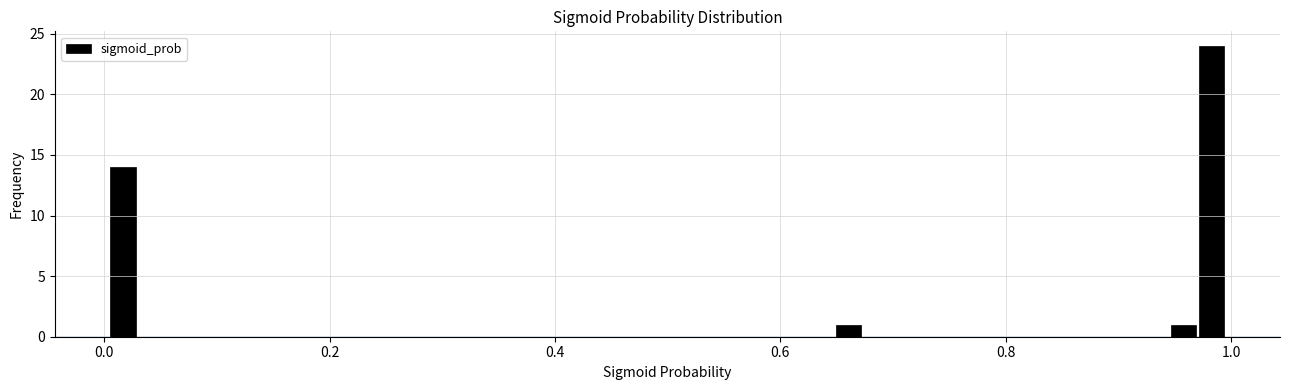

Read against the x-axis, roughly where is the centre of the tallest bar?

0.98